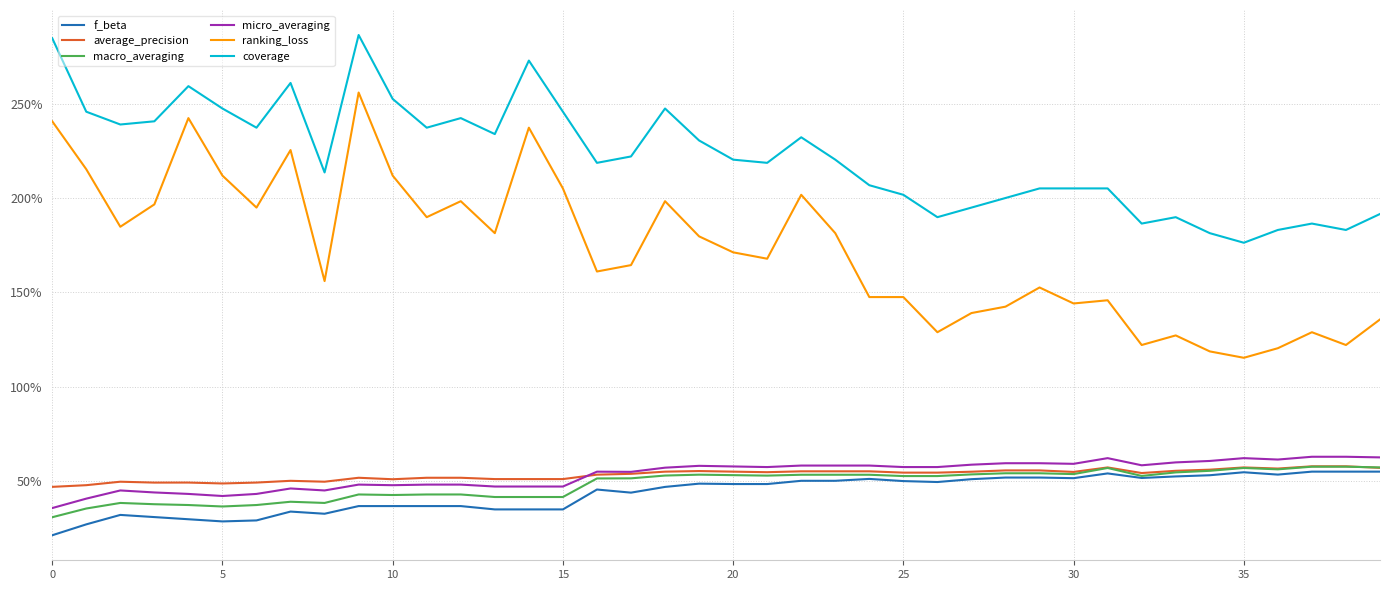

What are all the series names shown in the legend?

f_beta, average_precision, macro_averaging, micro_averaging, ranking_loss, coverage